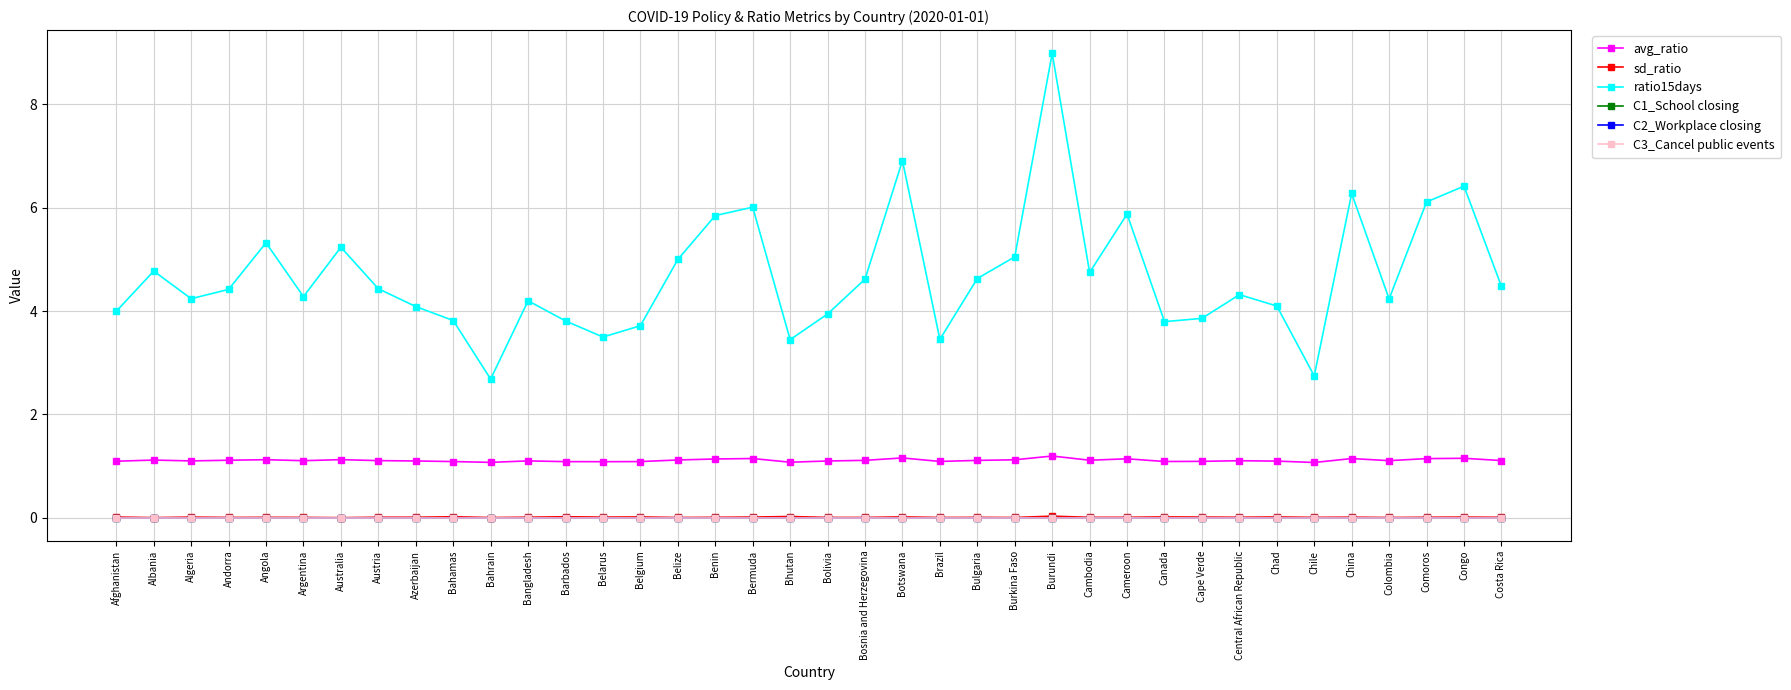

Where is ratio15days nearest to the value 5?

Belize